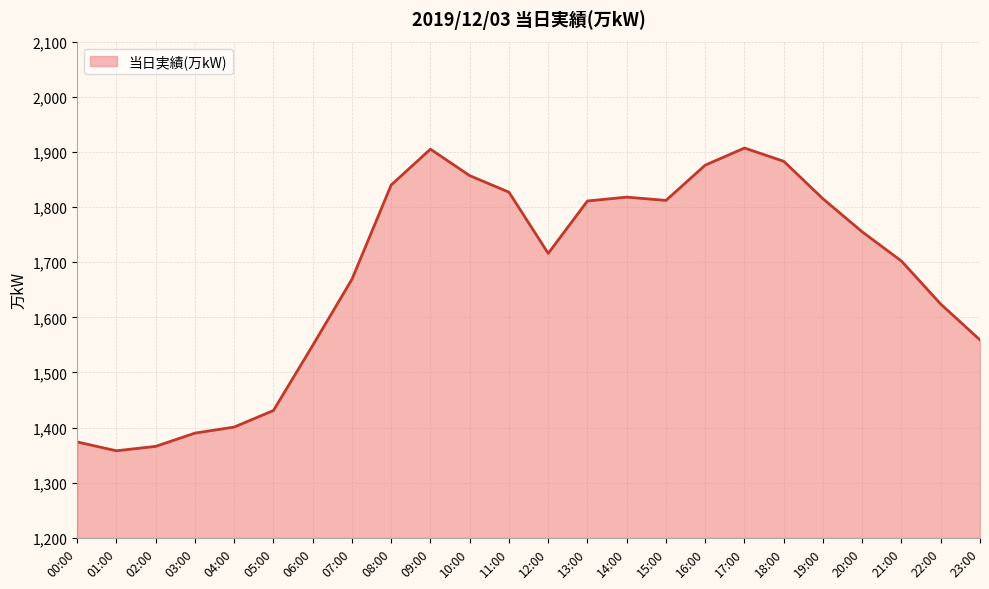

Between 04:00 and 22:00, which is larger?

22:00